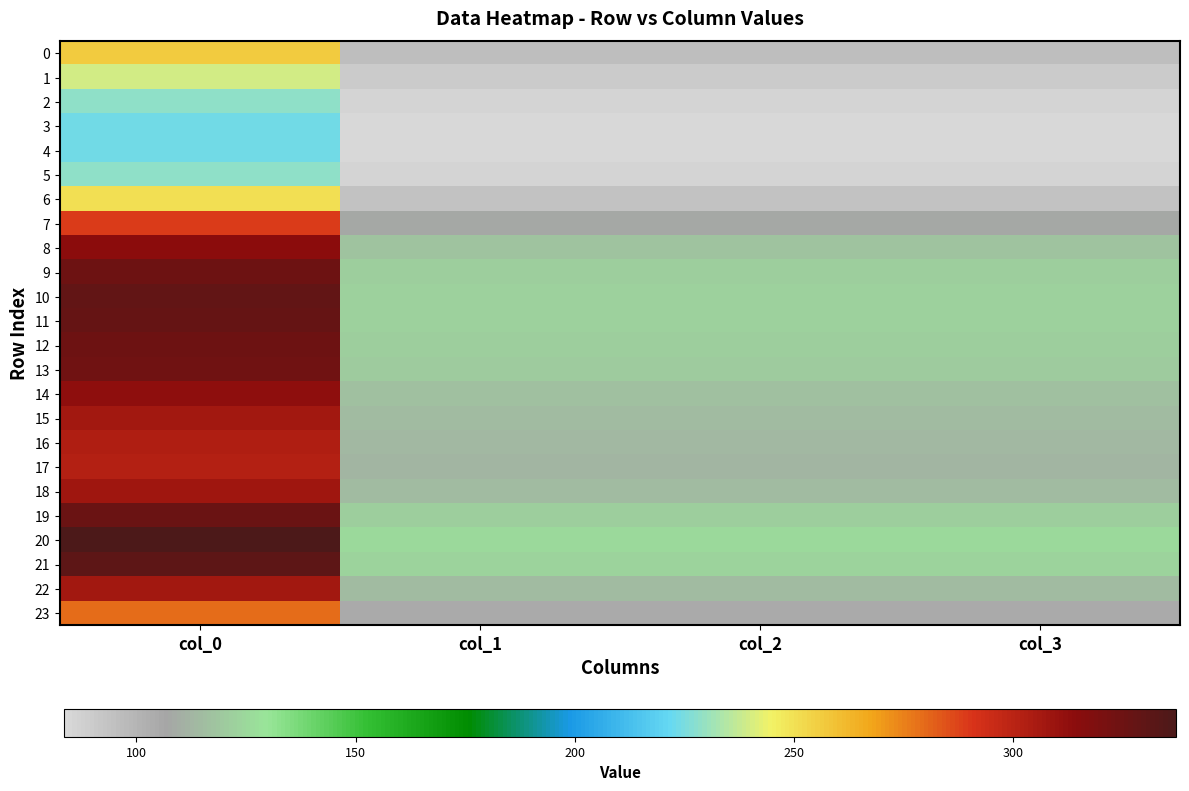

Reading right to left, transcribe all the data shown in this chart.

0: col_3=95.8	col_2=95.8	col_1=95.8	col_0=256.5
1: col_3=89.5	col_2=89.5	col_1=89.5	col_0=239.7
2: col_3=85.4	col_2=85.4	col_1=85.4	col_0=228.7
3: col_3=83.7	col_2=83.7	col_1=83.7	col_0=224.1
4: col_3=83.4	col_2=83.4	col_1=83.4	col_0=223.3
5: col_3=85.4	col_2=85.4	col_1=85.4	col_0=228.7
6: col_3=93.7	col_2=93.7	col_1=93.7	col_0=250.9
7: col_3=107.9	col_2=107.9	col_1=107.9	col_0=289.1
8: col_3=117.3	col_2=117.3	col_1=117.3	col_0=314.1
9: col_3=121.2	col_2=121.2	col_1=121.2	col_0=324.7
10: col_3=122.7	col_2=122.7	col_1=122.7	col_0=328.7
11: col_3=122.4	col_2=122.4	col_1=122.4	col_0=327.8
12: col_3=121.4	col_2=121.4	col_1=121.4	col_0=325.1
13: col_3=120.7	col_2=120.7	col_1=120.7	col_0=323.3
14: col_3=117.0	col_2=117.0	col_1=117.0	col_0=313.4
15: col_3=114.6	col_2=114.6	col_1=114.6	col_0=307.1
16: col_3=113.3	col_2=113.3	col_1=113.3	col_0=303.4
17: col_3=112.8	col_2=112.8	col_1=112.8	col_0=302.1
18: col_3=114.9	col_2=114.9	col_1=114.9	col_0=307.7
19: col_3=121.7	col_2=121.7	col_1=121.7	col_0=325.9
20: col_3=125.9	col_2=125.9	col_1=125.9	col_0=337.2
21: col_3=123.6	col_2=123.6	col_1=123.6	col_0=331.2
22: col_3=114.8	col_2=114.8	col_1=114.8	col_0=307.4
23: col_3=104.3	col_2=104.3	col_1=104.3	col_0=279.3